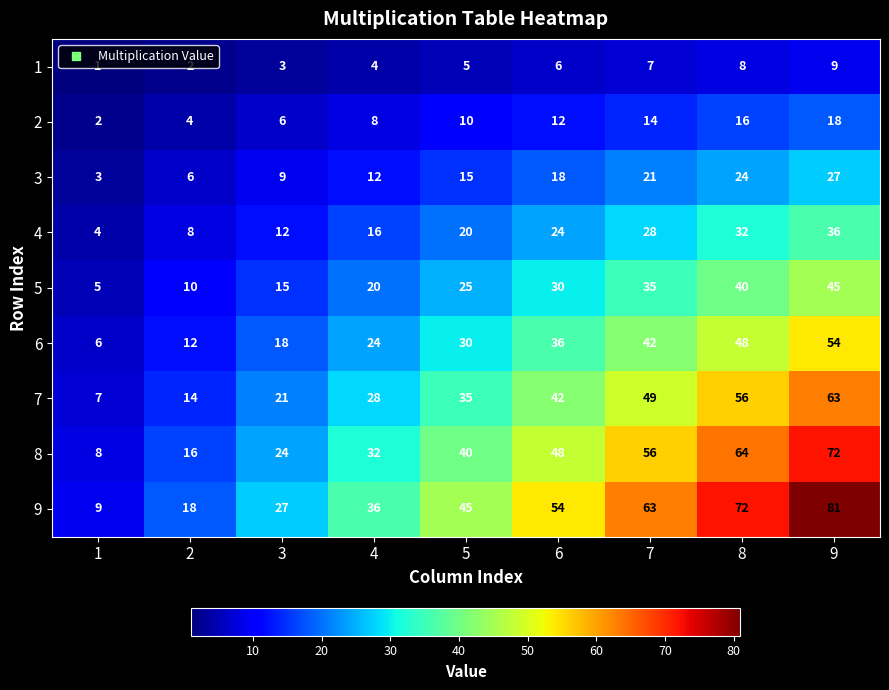

What is the spread (max minus min) of values at 3?

24